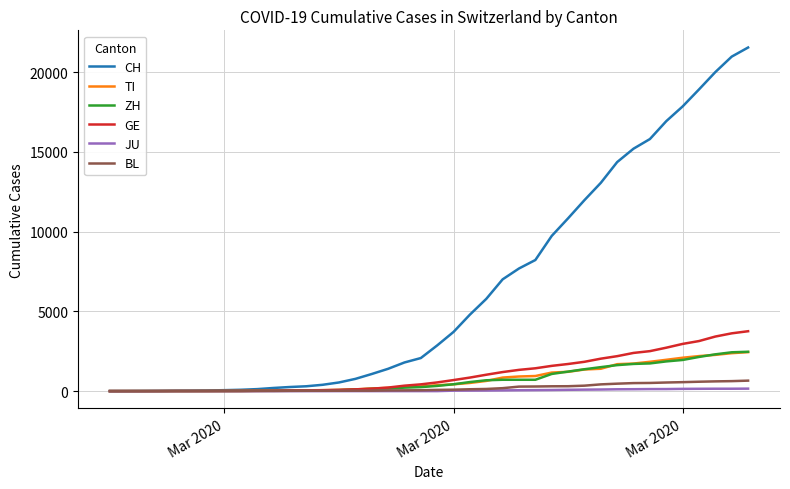

Which series has the largest total across all categories?

CH